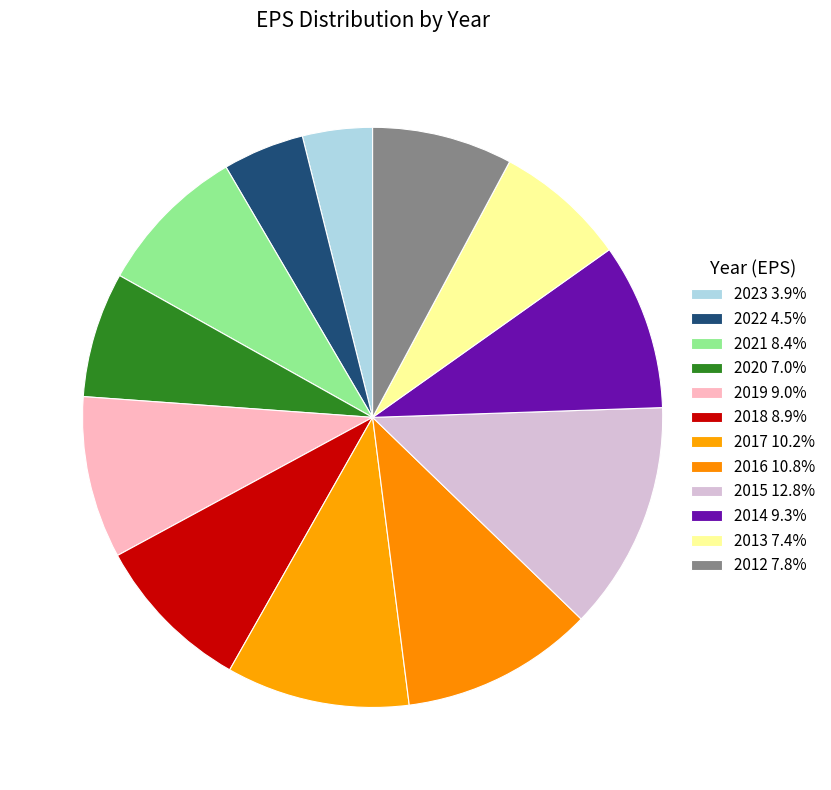

Which has a higher value, 2019 or 2021?

2019